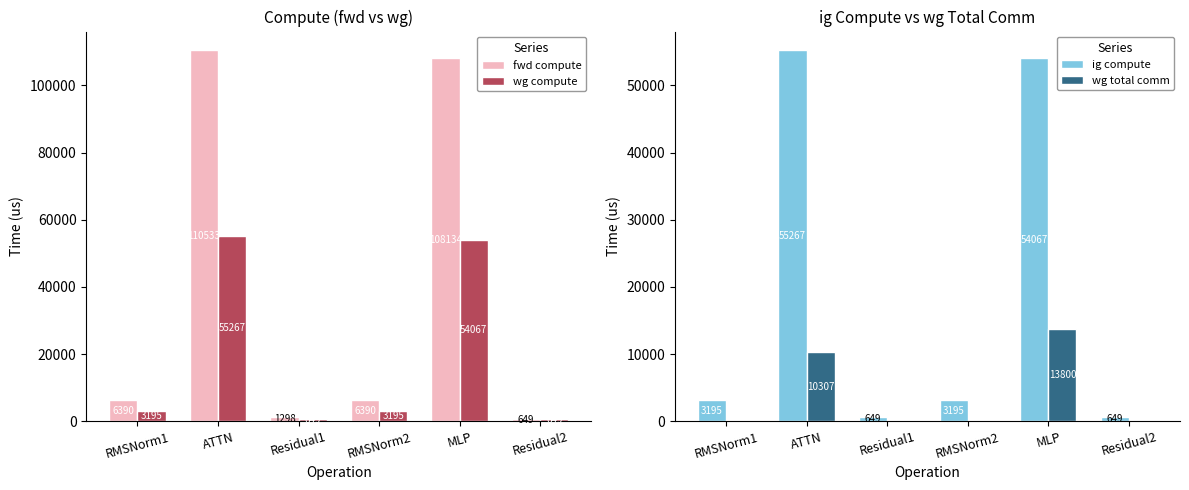

How many groups of bars are there?

6